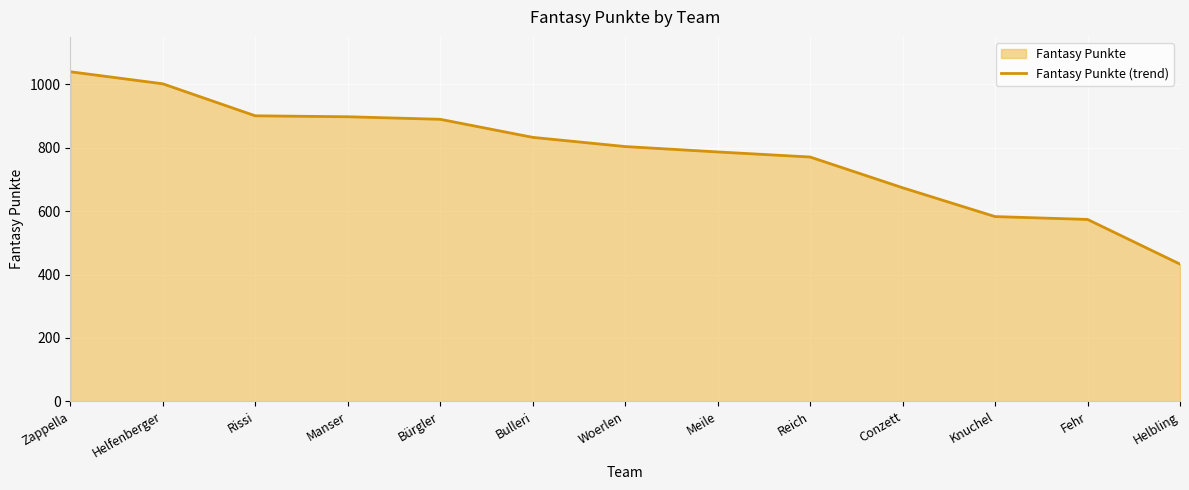

List the labels in order of value, smallest first.

Helbling, Fehr, Knuchel, Conzett, Reich, Meile, Woerlen, Bulleri, Bürgler, Manser, Rissi, Helfenberger, Zappella